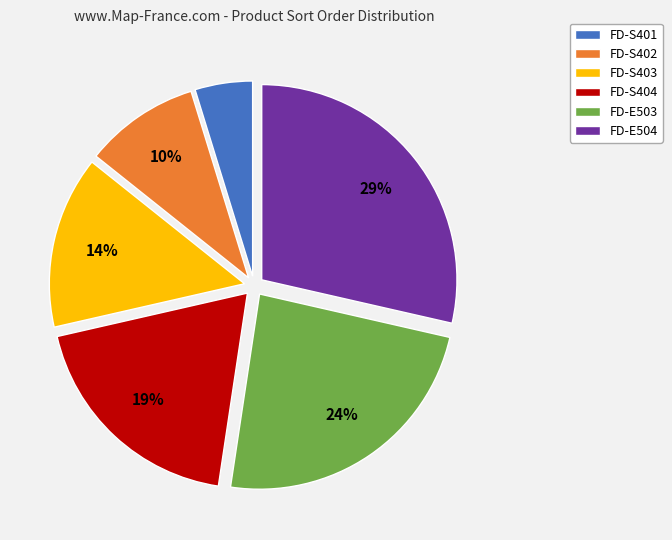

How many slices are in this pie chart?

6